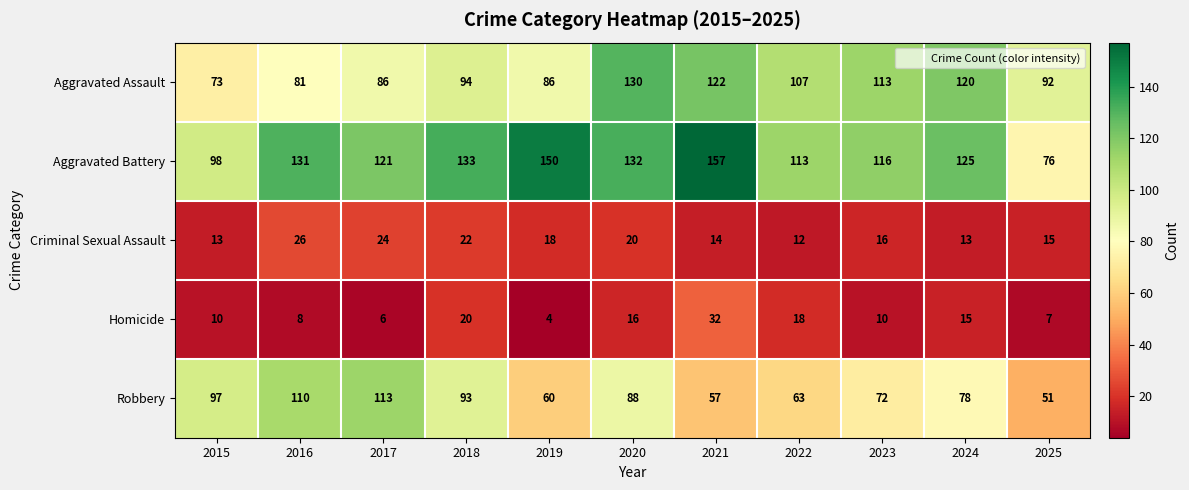

Which category has the highest value across all series?

2021